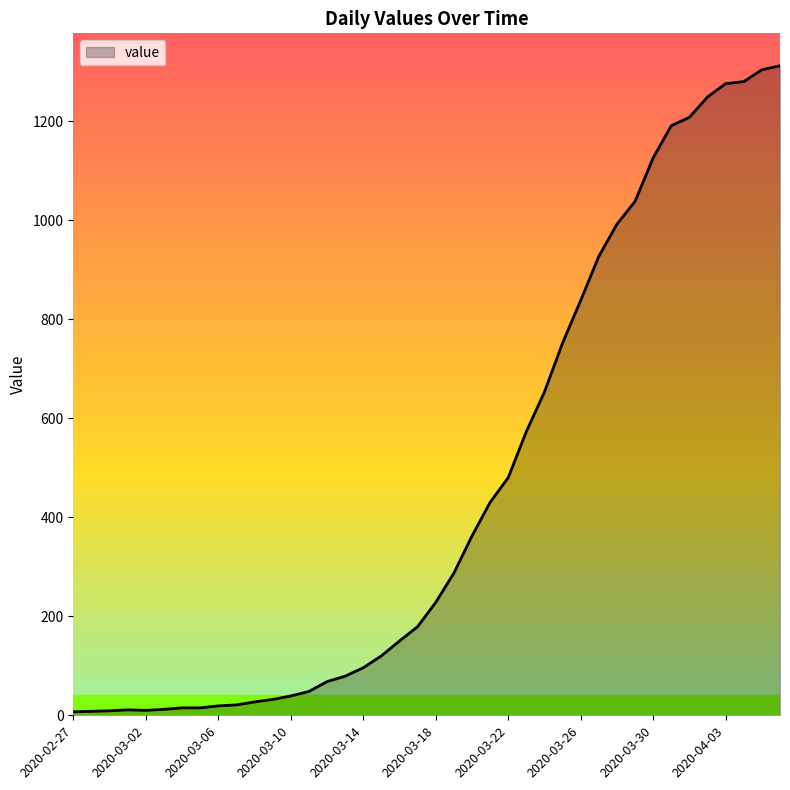

What is the average value?

462